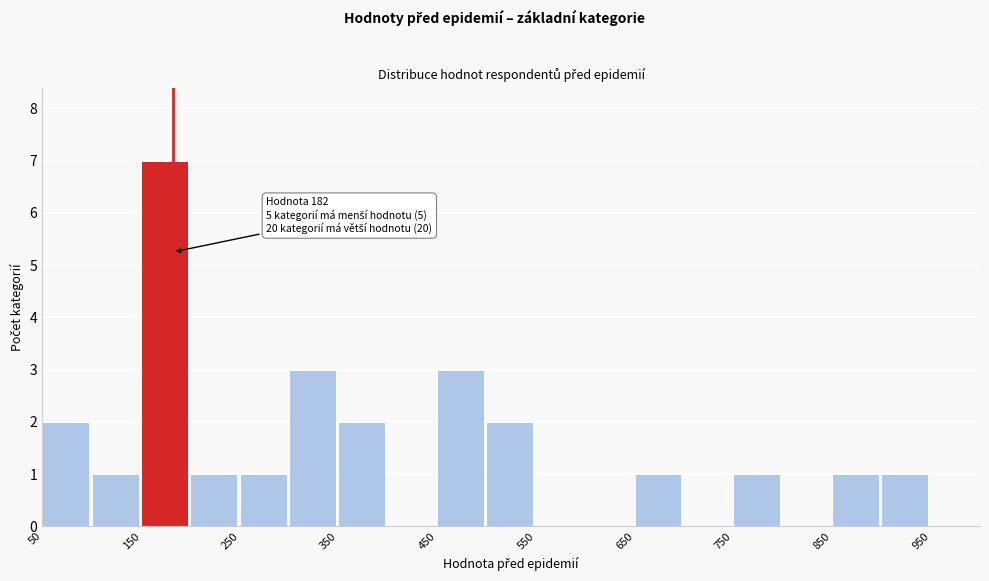

Over which range of the x-axis is the bar tallest?

150 to 200